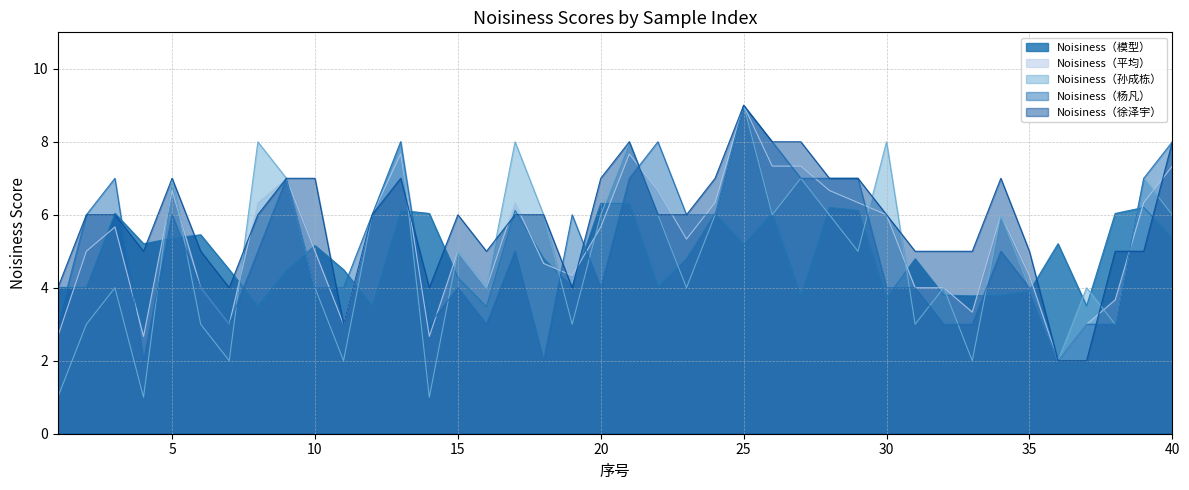

The Noisiness（模型） series shows 9.5 at 38. True or false?

False